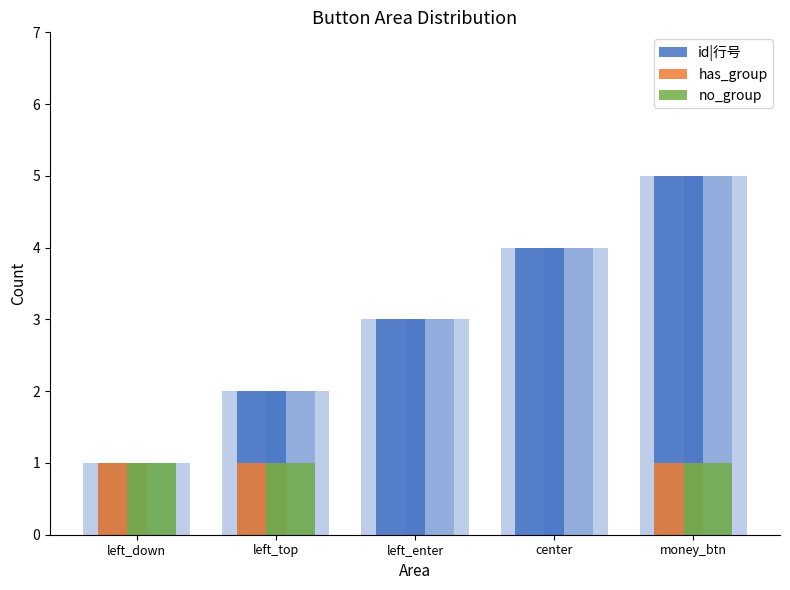

Count the id|行号 values in the range 2 to 4.

3